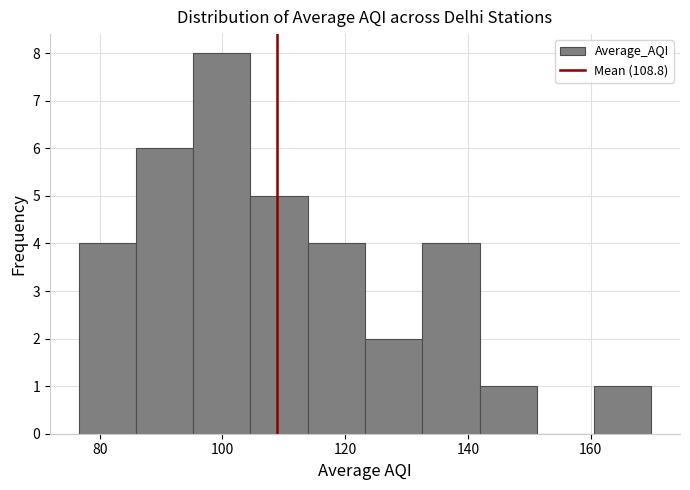

Reading left to right, list every bar in this chart as the range it spans on the x-axis followed by its height. Neither the bar edges nor the heights are printed on the chart, so give them approximately, as read against the axes.

76 to 86: 4
86 to 96: 6
96 to 104: 8
104 to 114: 5
114 to 124: 4
124 to 132: 2
132 to 142: 4
142 to 152: 1
152 to 160: 0
160 to 170: 1